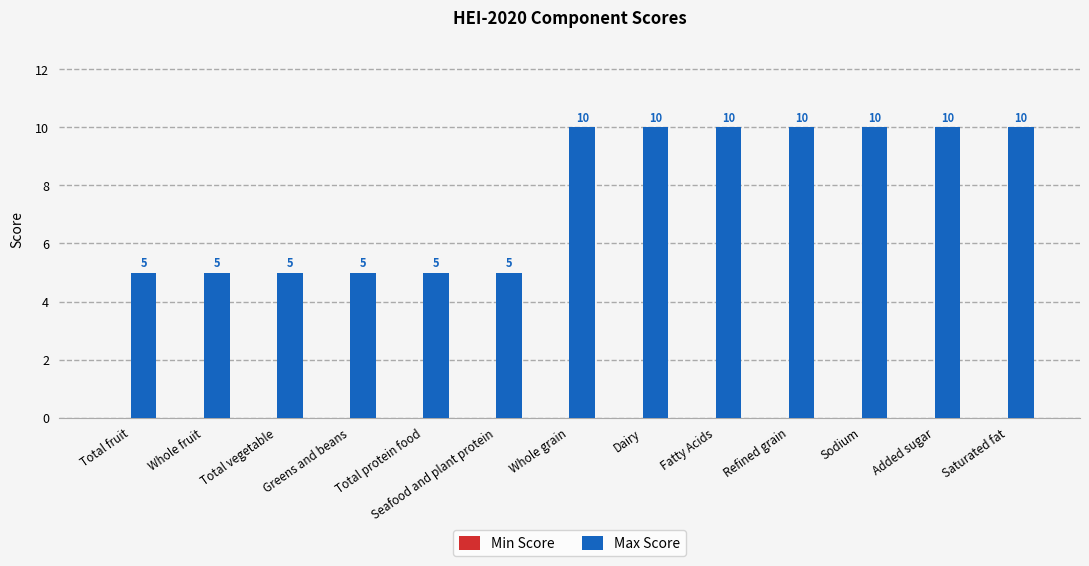

Approximately how many times larger is the value at Total protein food compared to Added sugar?

0.5